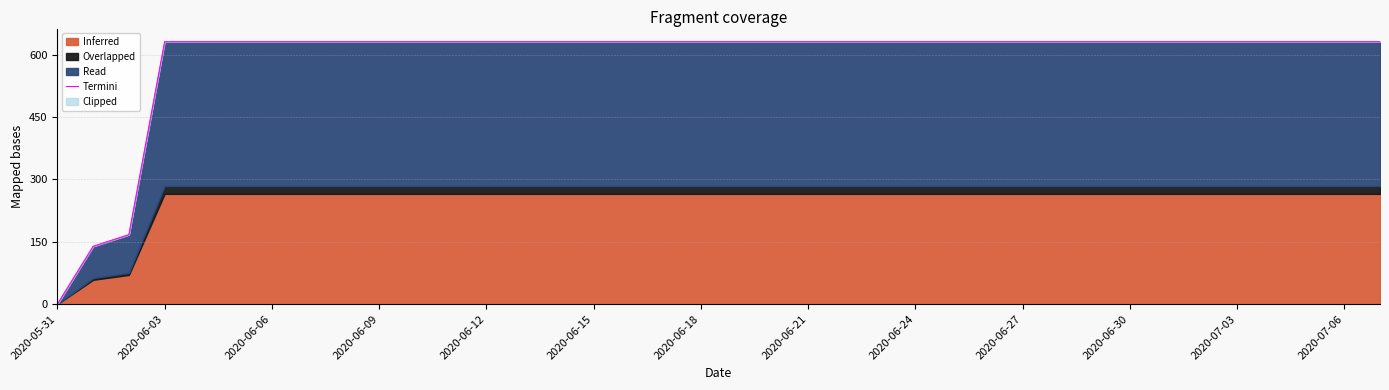

What is the value of the 6th point from the left?

631